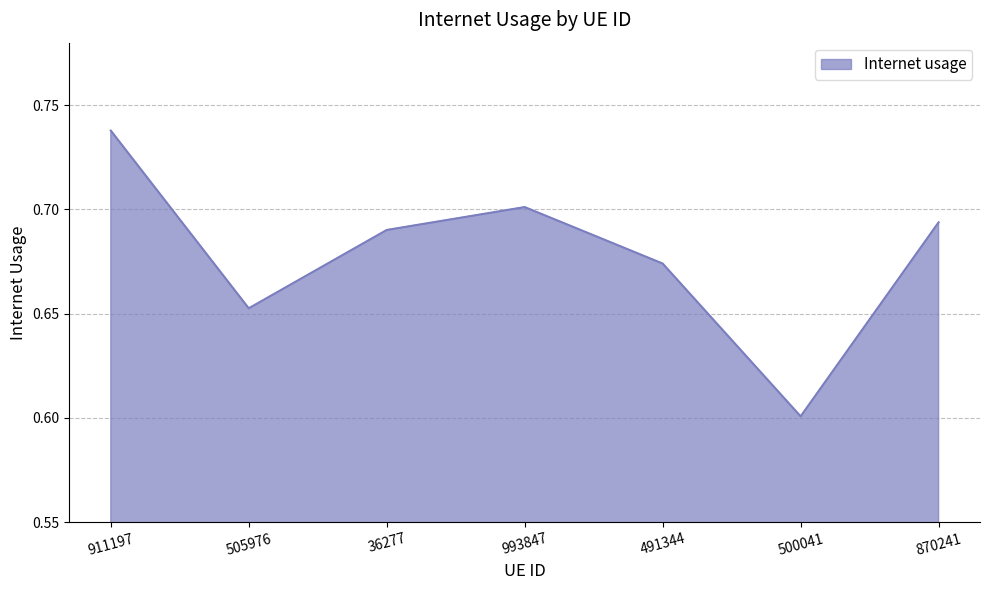

The chart shows a value of 0.2 at 993847. True or false?

False